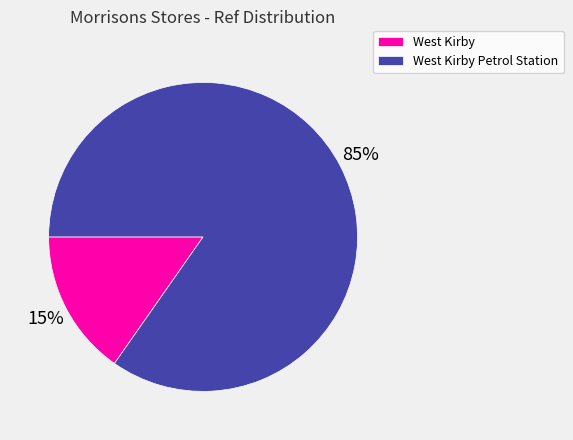

The West Kirby Petrol Station slice represents 85% of the pie. True or false?

True